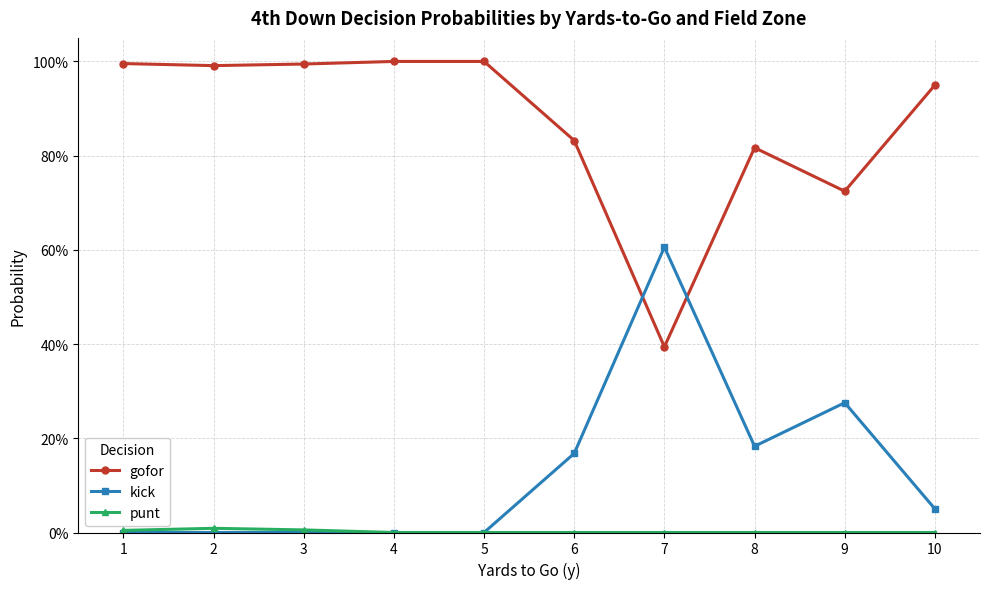

Is this an area chart (filled region under the line)?

No